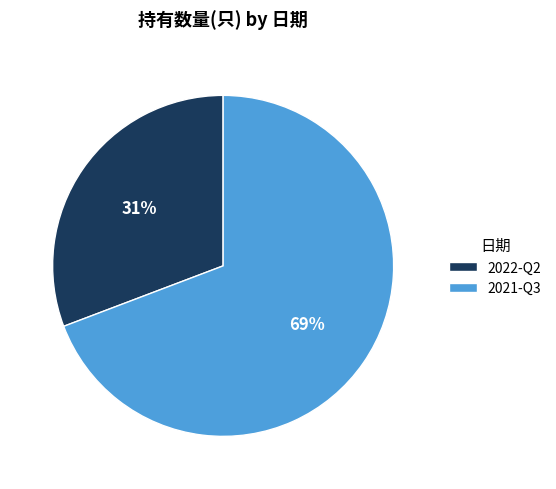

Do 2021-Q3 and 2022-Q2 together represent more than half of the pie?

Yes